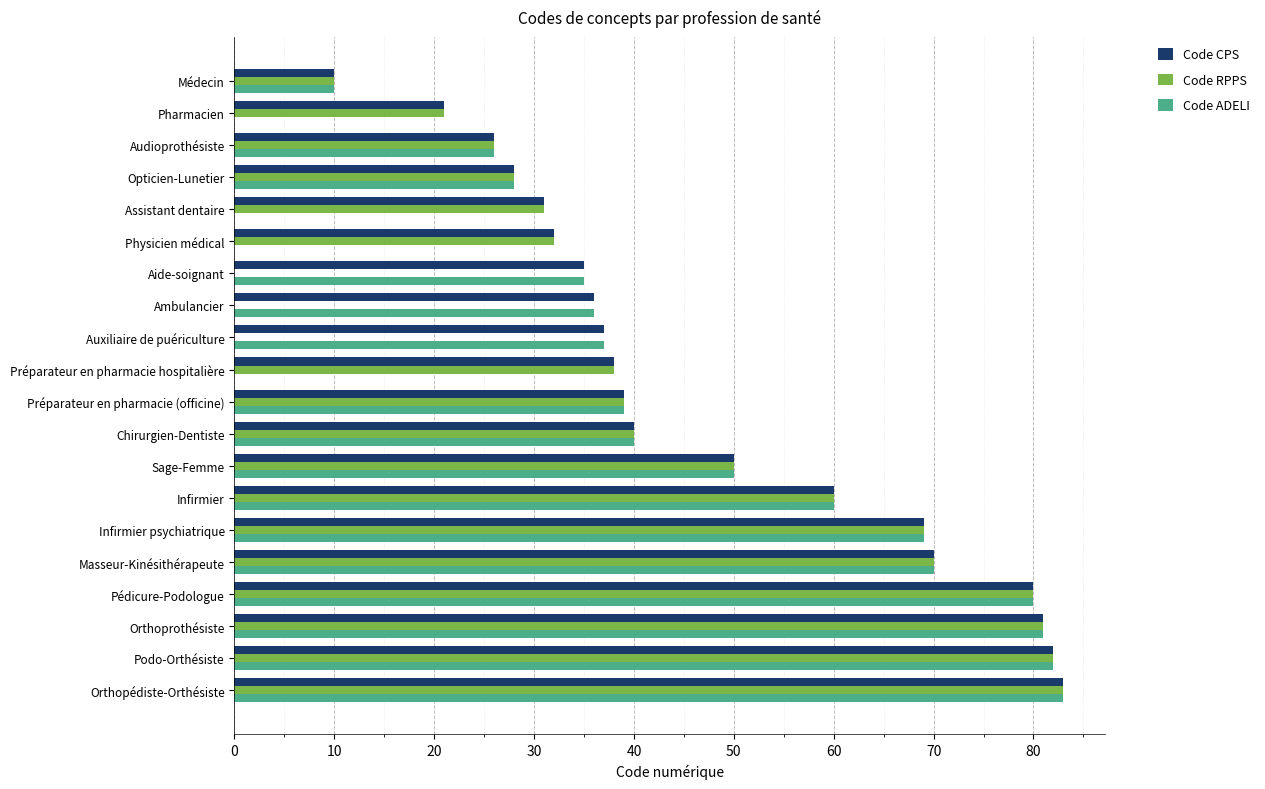

Count the number of data series in this chart.

3